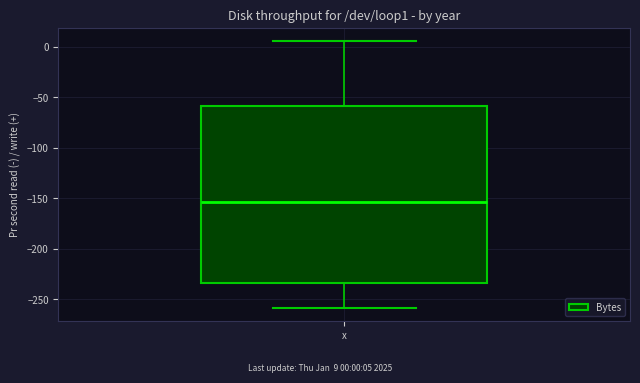

Read this box plot against the y-axis: the position of the median line, the range covered by the box, and the ends of both whiskers. The values are not printed on the chart, so give them approximately, as read against the axis.

median -155, box -235 to -60, whiskers -260 to 5